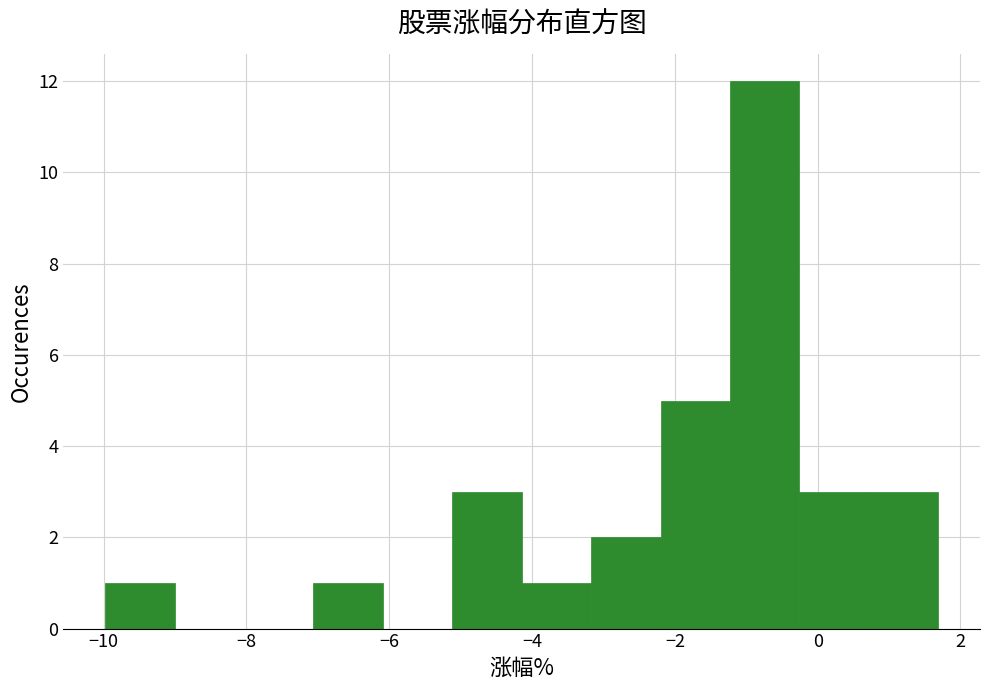

Which range on the x-axis has the tallest bar?

-1.2 to -0.2